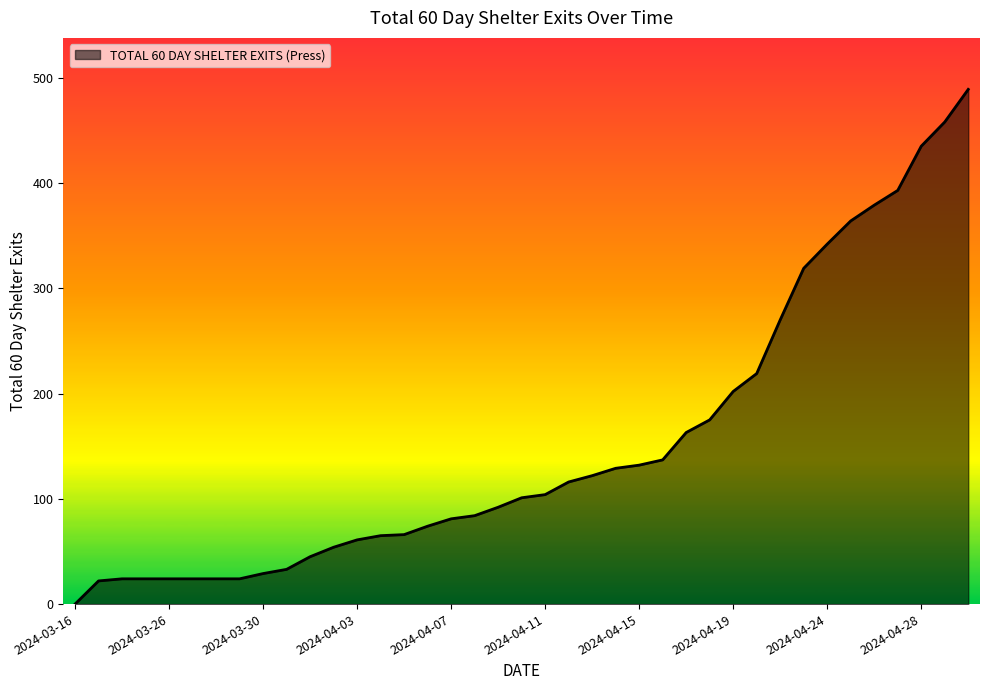

What is the difference between the maximum and minimum values?

489